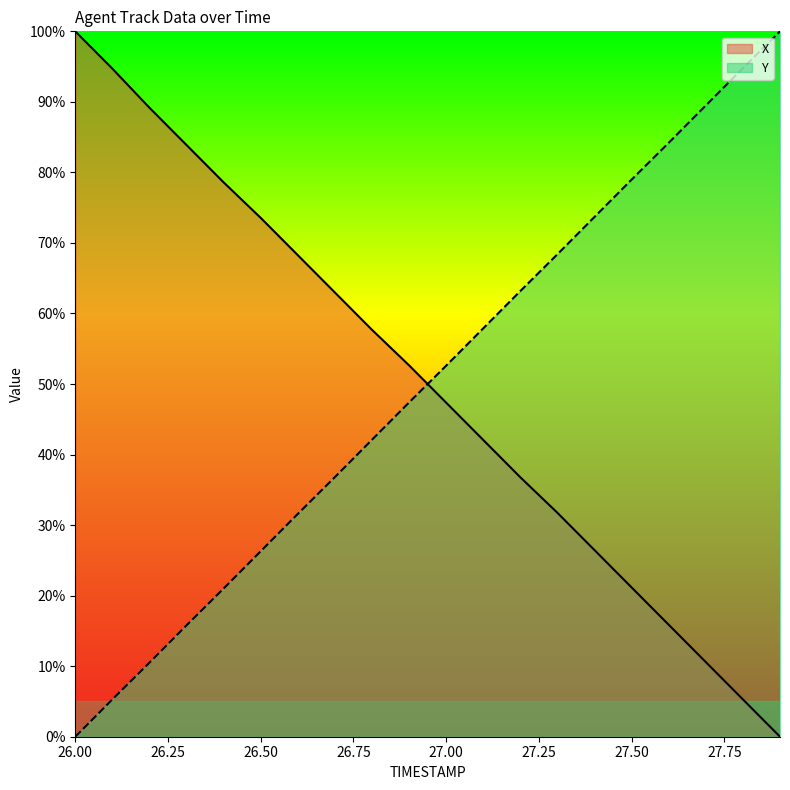

How many positive values does the Y series have?

19